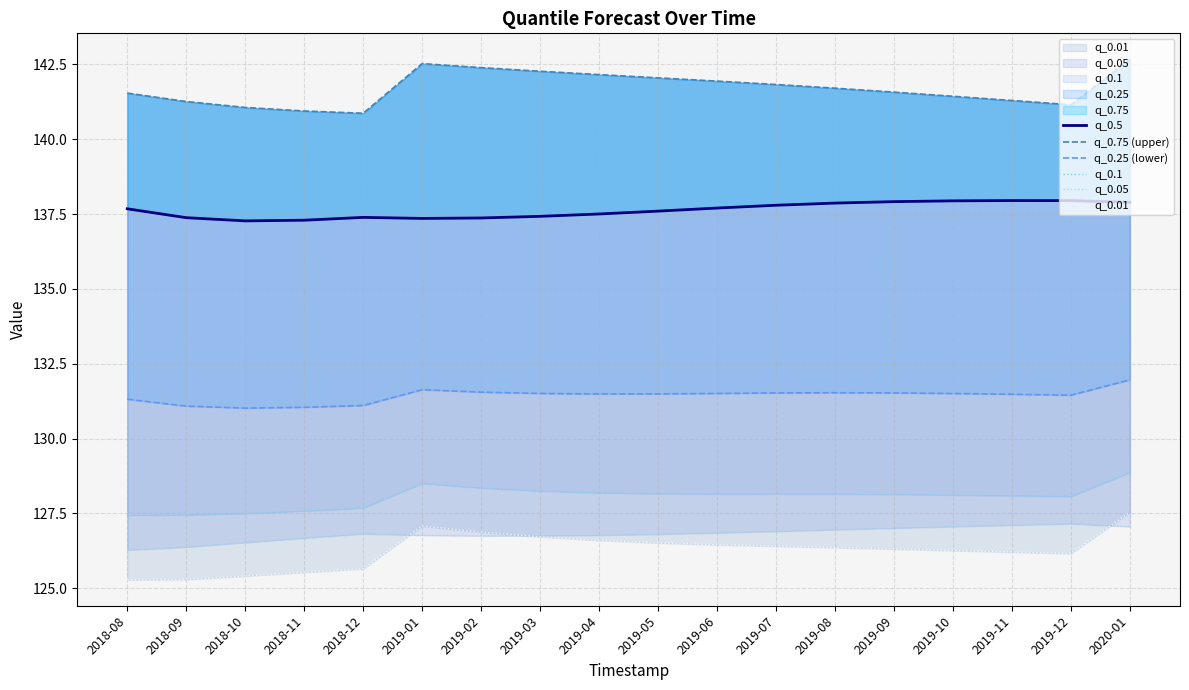

At how many categories does at least one series exceed 127?

18